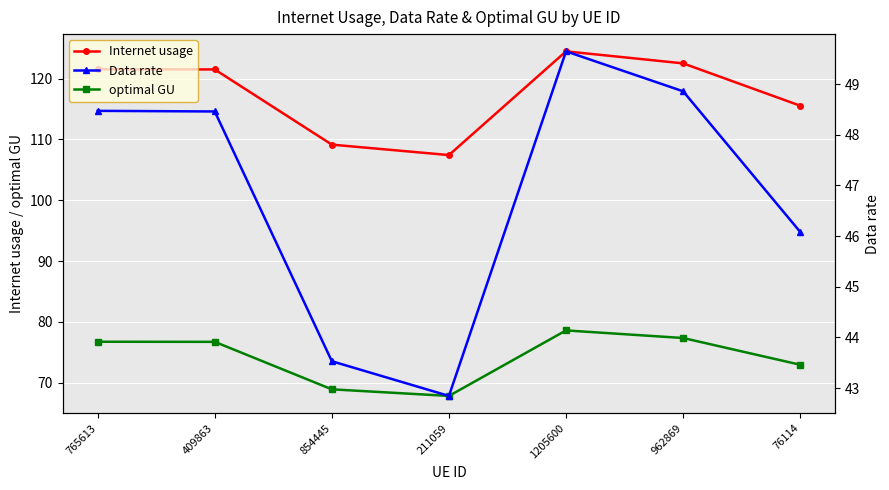

Where is Internet usage nearest to the value 115?

76114